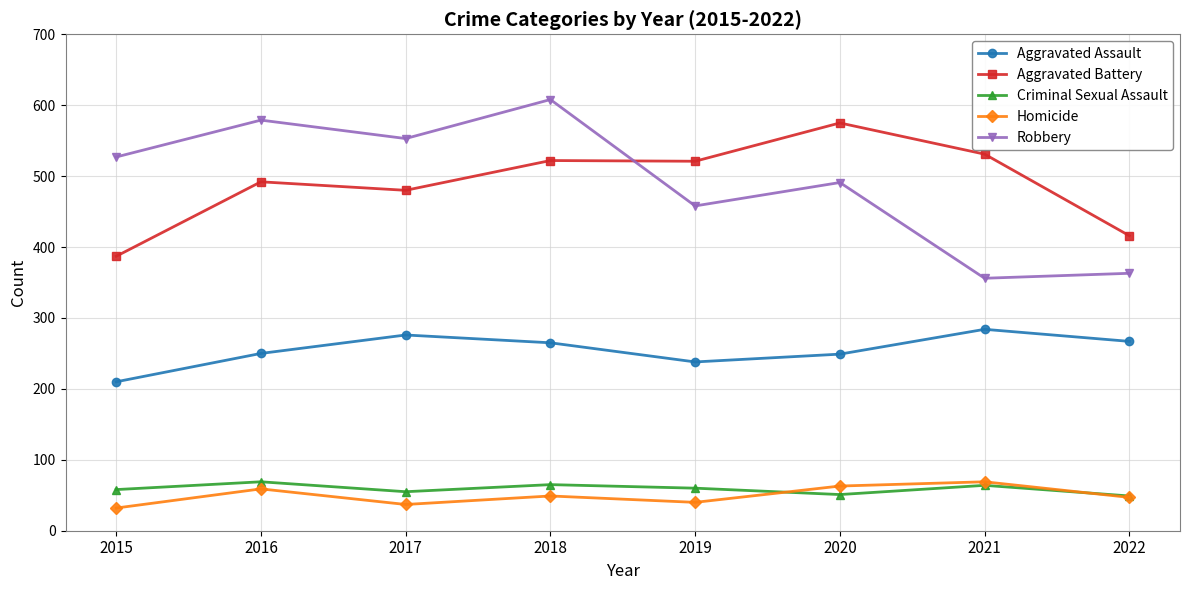

Does the chart display data point markers on the line(s)?

Yes